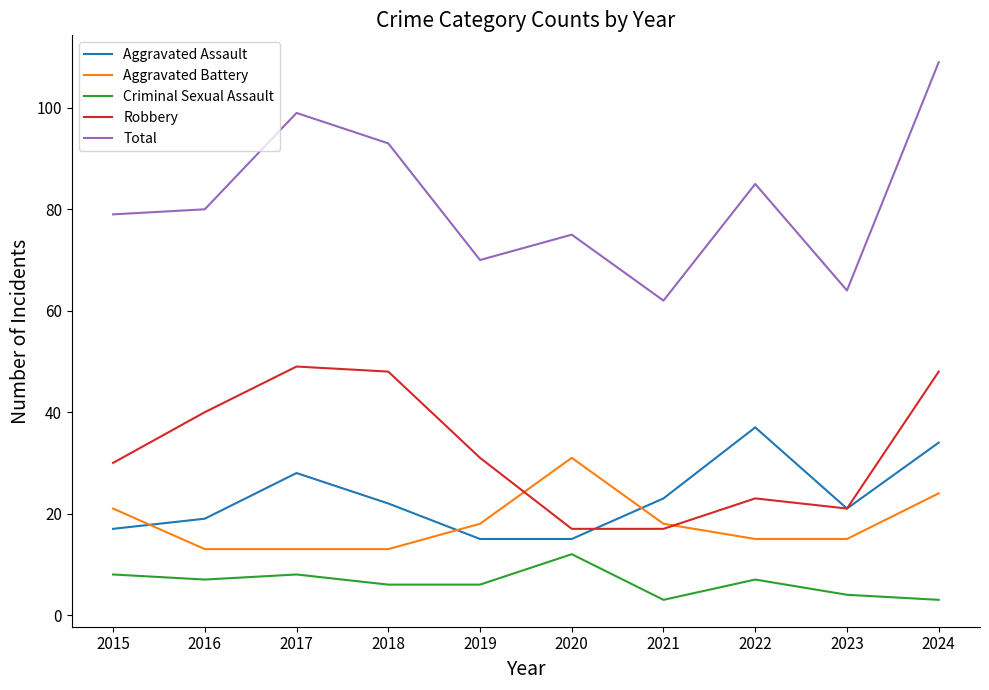

Count the Criminal Sexual Assault values in the range 4 to 8.

7